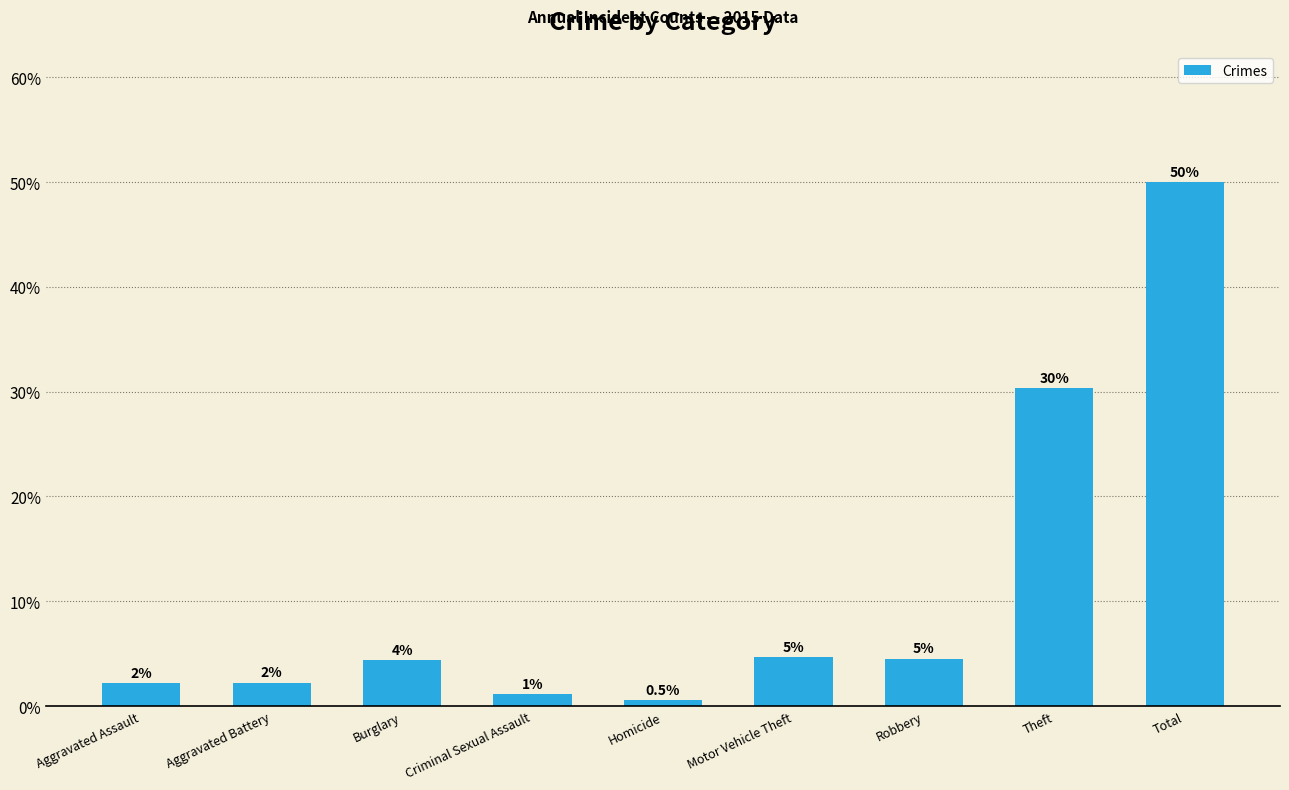

What position from the left is Criminal Sexual Assault?

4